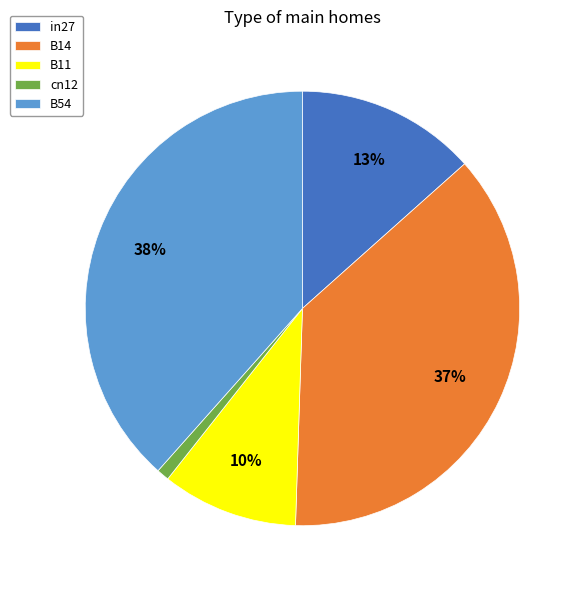

Which has a higher value, cn12 or B14?

B14